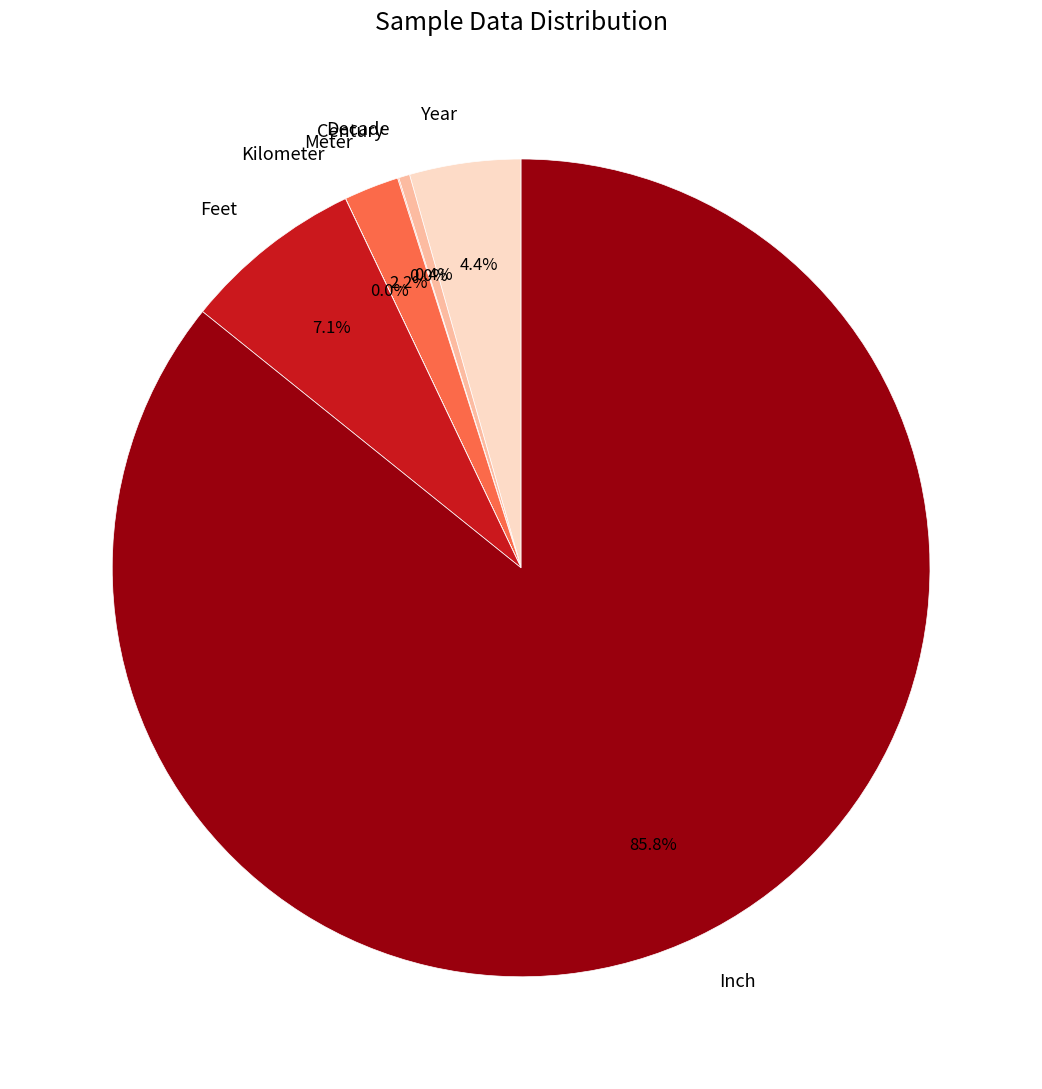

Combined, do Inch and Meter account for over 50%?

Yes